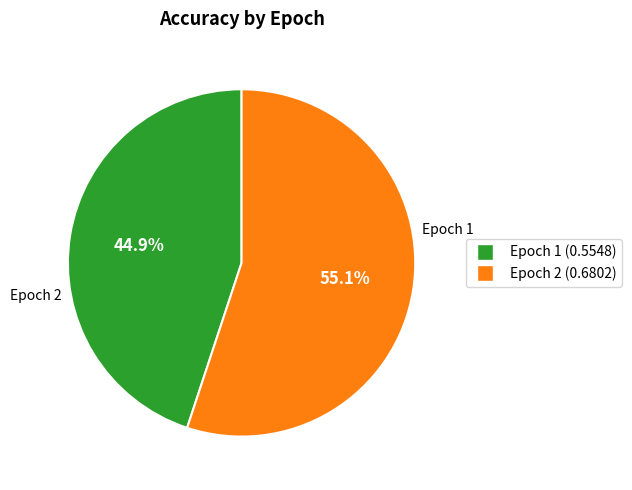

Does any single category account for the majority?

Yes